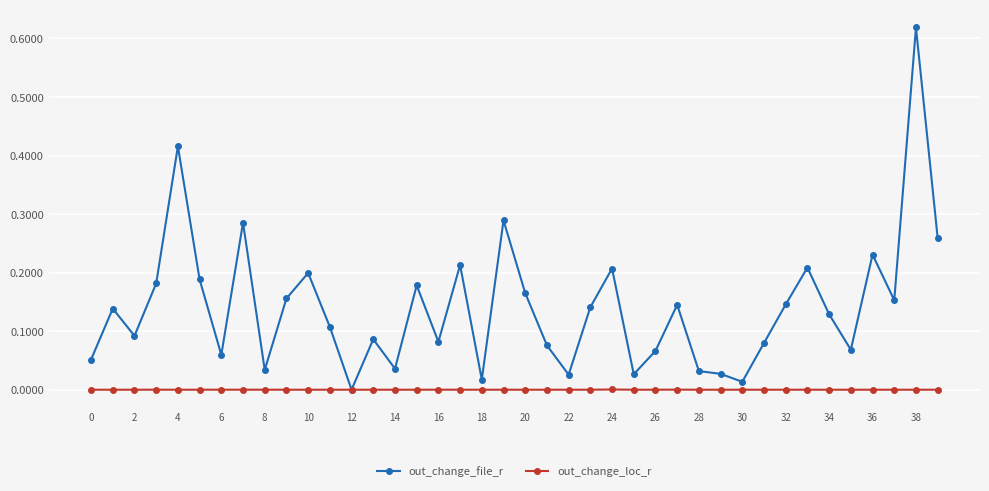

Which series has the widest spread of values?

out_change_file_r